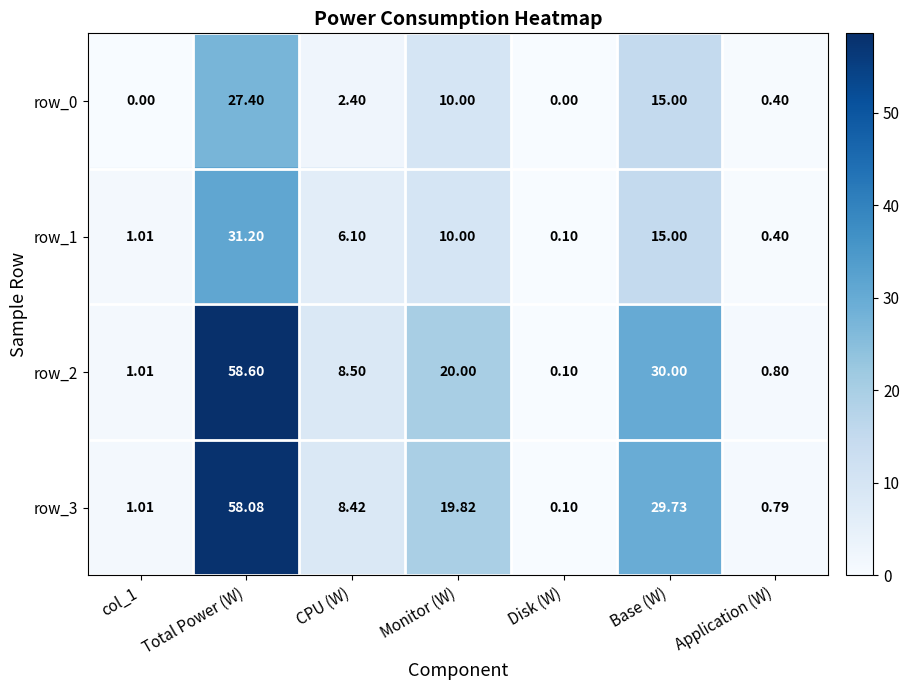

Rank the categories by row_2 value from lowest to highest.

Disk (W), Application (W), col_1, CPU (W), Monitor (W), Base (W), Total Power (W)